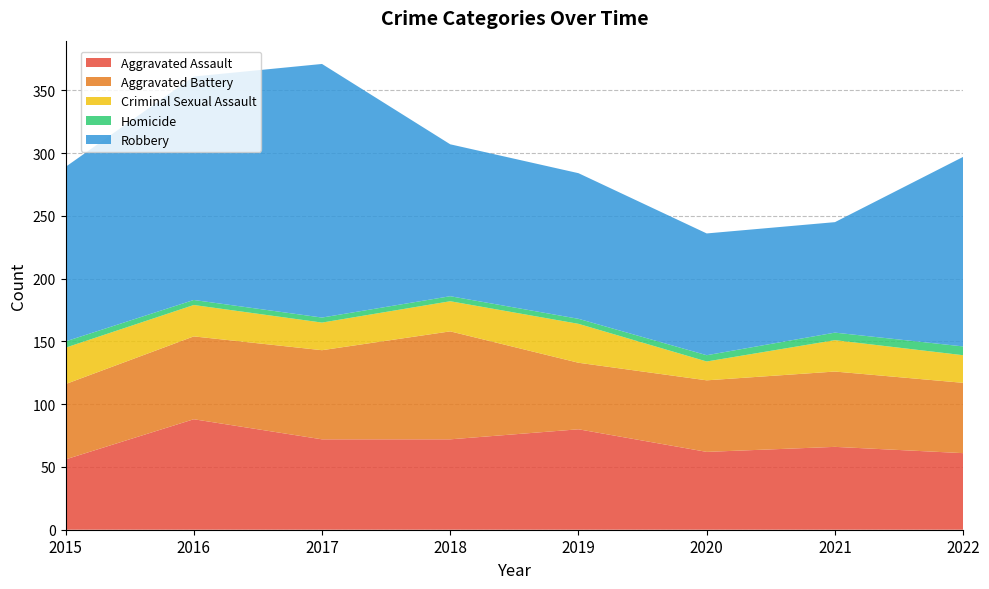

Reading left to right, extract all data points from this chart.

Aggravated Assault: 2015=56	2016=88	2017=72	2018=72	2019=80	2020=62	2021=66	2022=61
Aggravated Battery: 2015=60	2016=66	2017=71	2018=86	2019=53	2020=57	2021=60	2022=56
Criminal Sexual Assault: 2015=29	2016=25	2017=22	2018=24	2019=31	2020=15	2021=25	2022=22
Homicide: 2015=5	2016=4	2017=4	2018=4	2019=4	2020=5	2021=6	2022=7
Robbery: 2015=139	2016=178	2017=202	2018=121	2019=116	2020=97	2021=88	2022=151